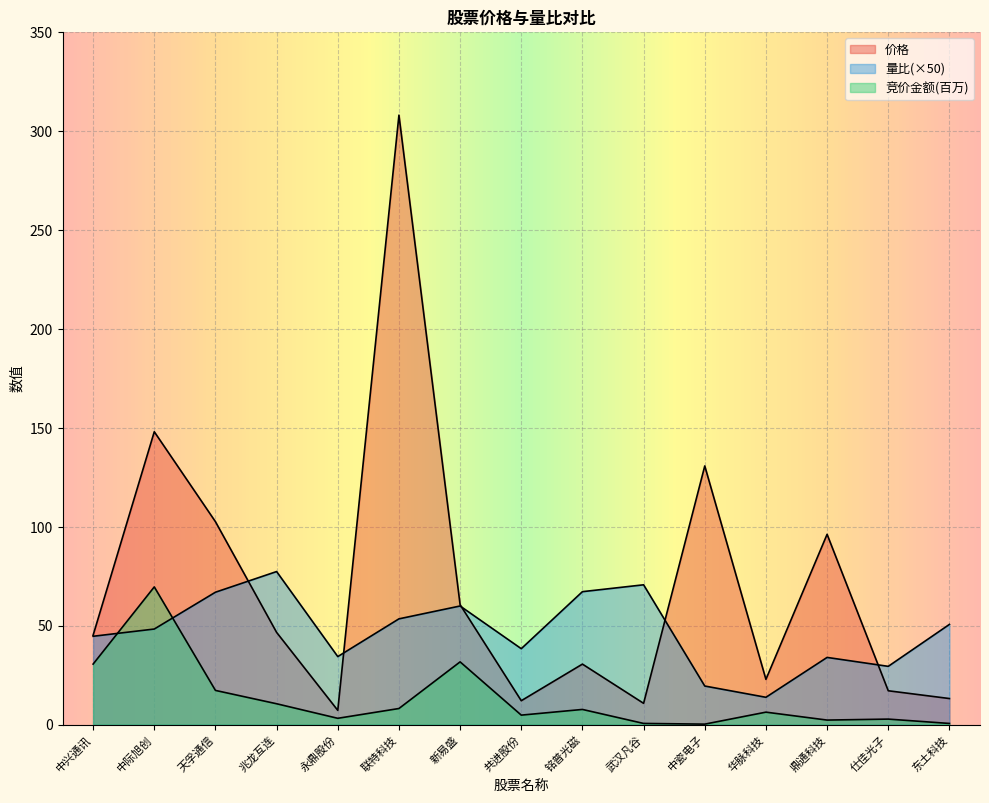

Which has a higher value, 永鼎股份 or 中际旭创?

中际旭创